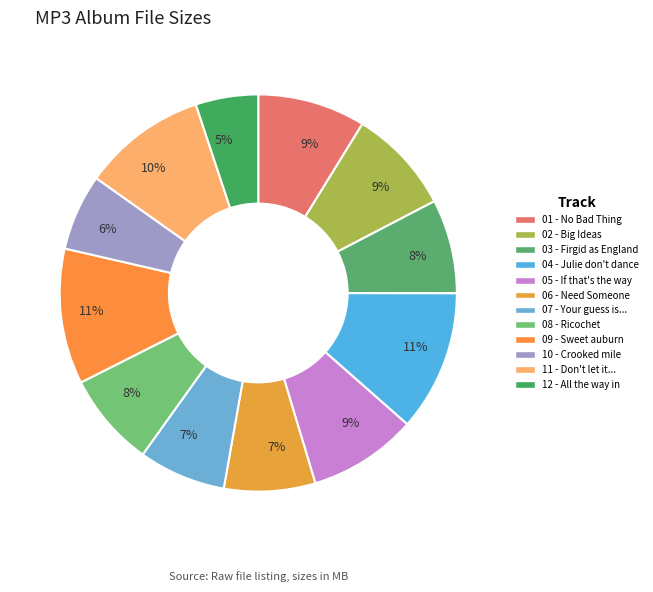

How many slices are in this pie chart?

12